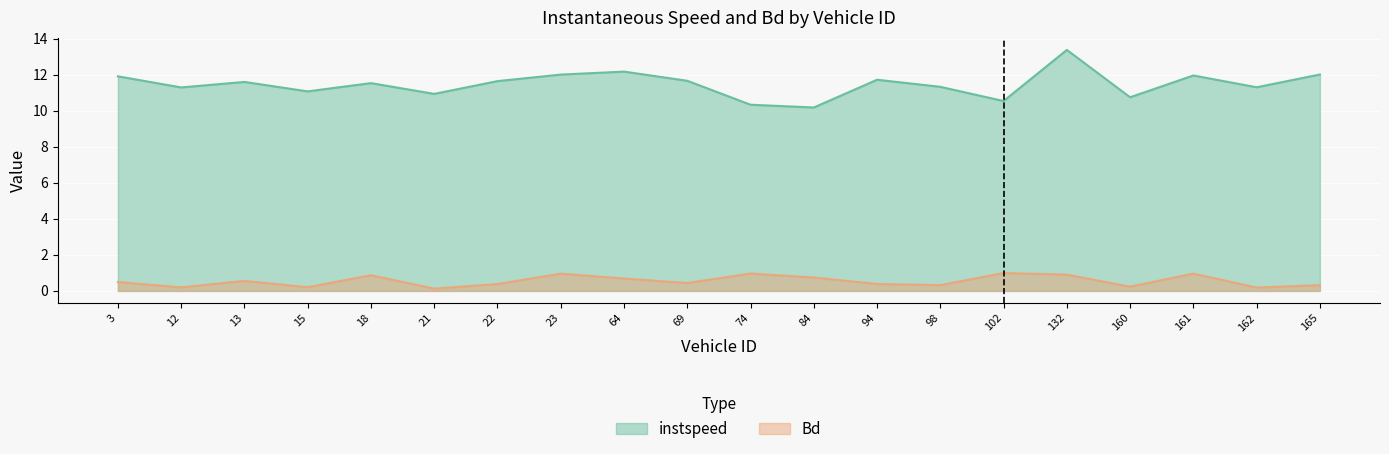

True or false: Bd has a value of 1.0 at 23.0.

True